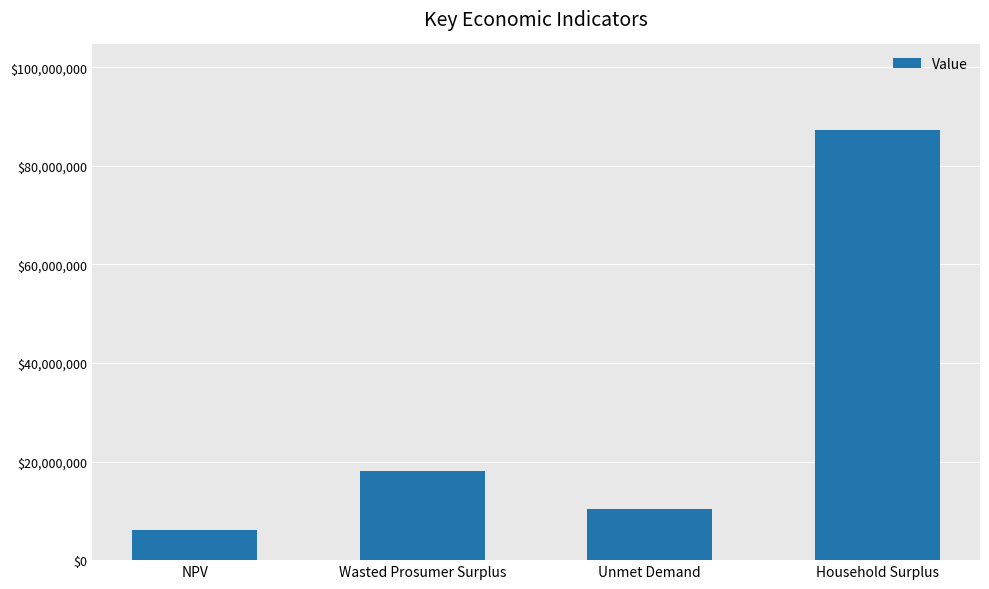

What is the sum of the values at Unmet Demand and Wasted Prosumer Surplus?

28378393.4